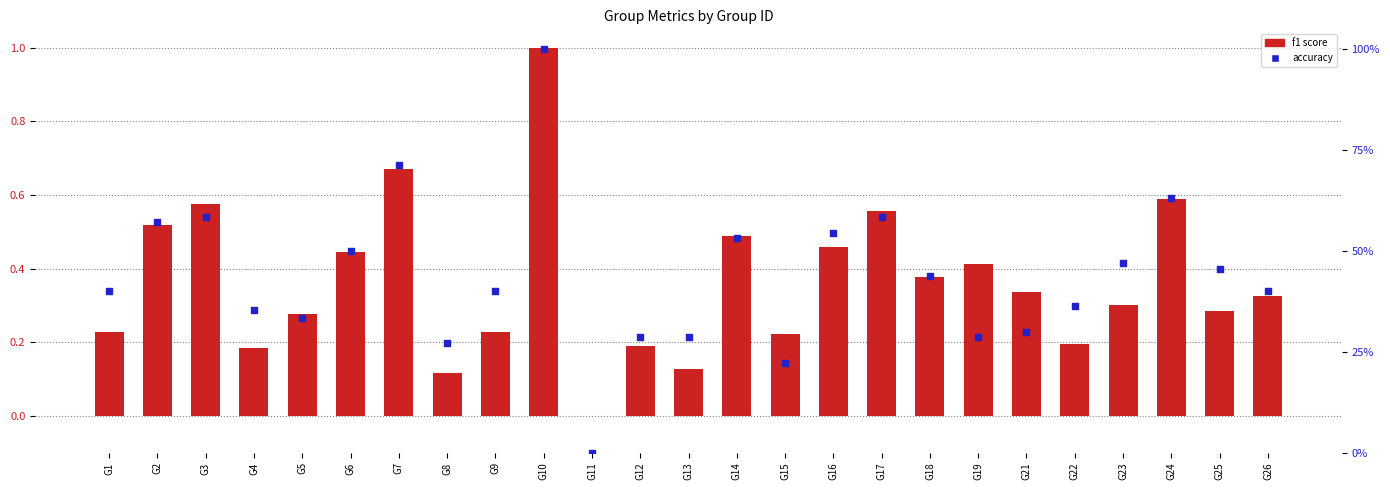

Which series has the largest Y range (max minus min)?

f1